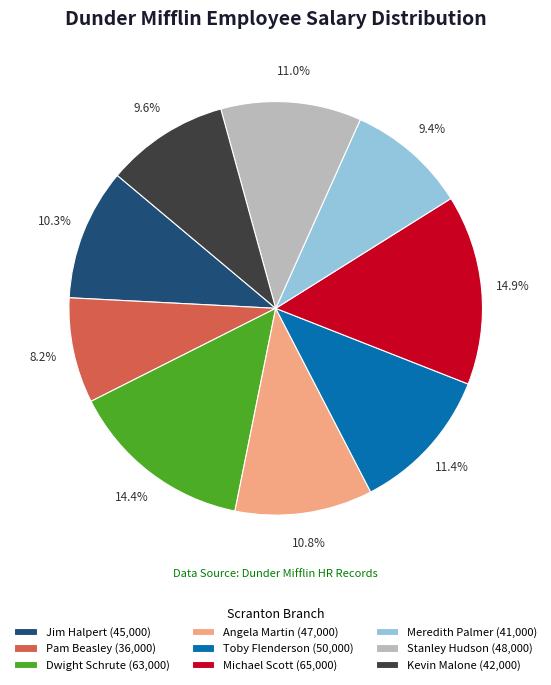

Which slice is the smallest?

Pam Beasley